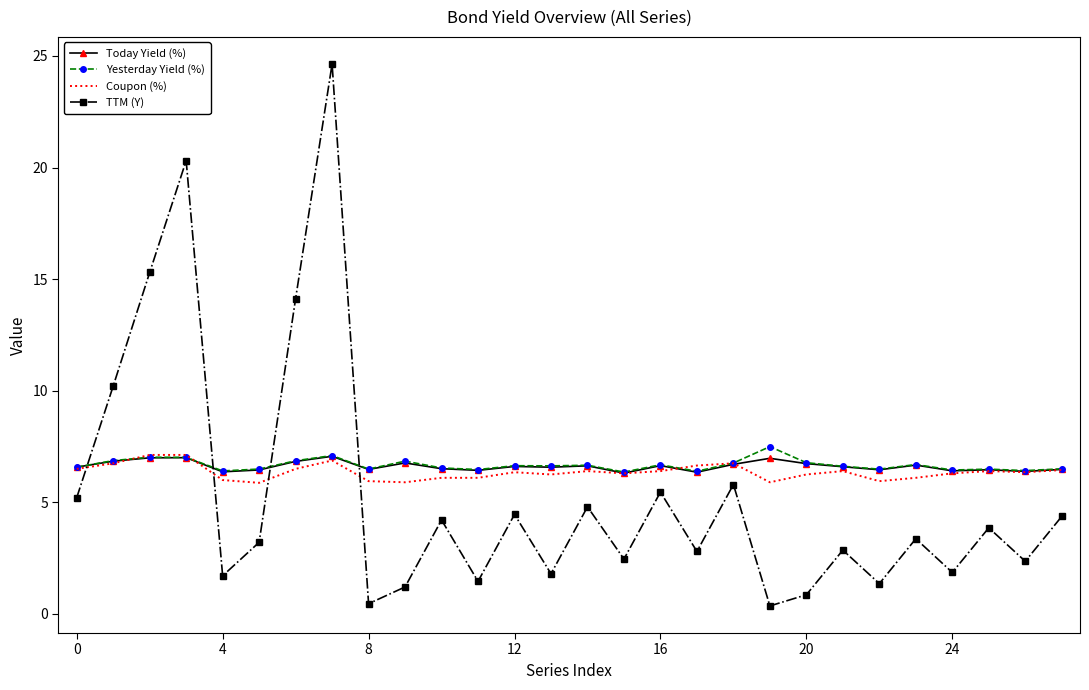

Which series has the largest range (max minus min)?

TTM (Y)